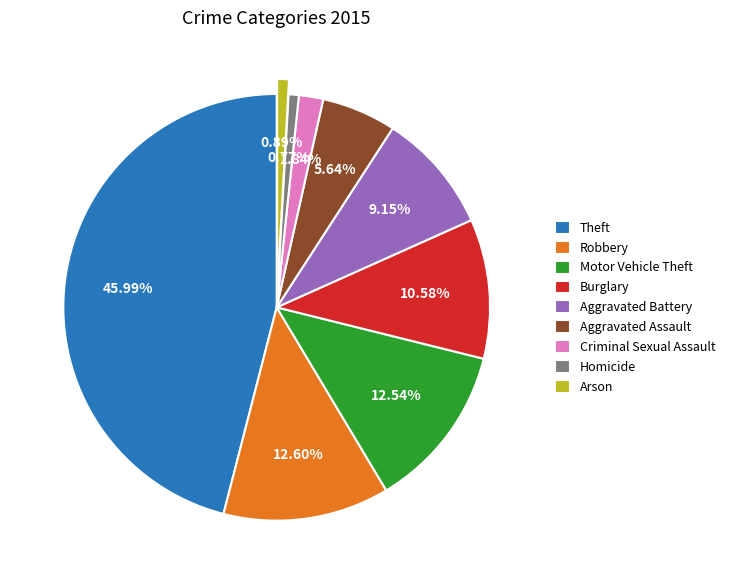

How many segments does this pie chart have?

9